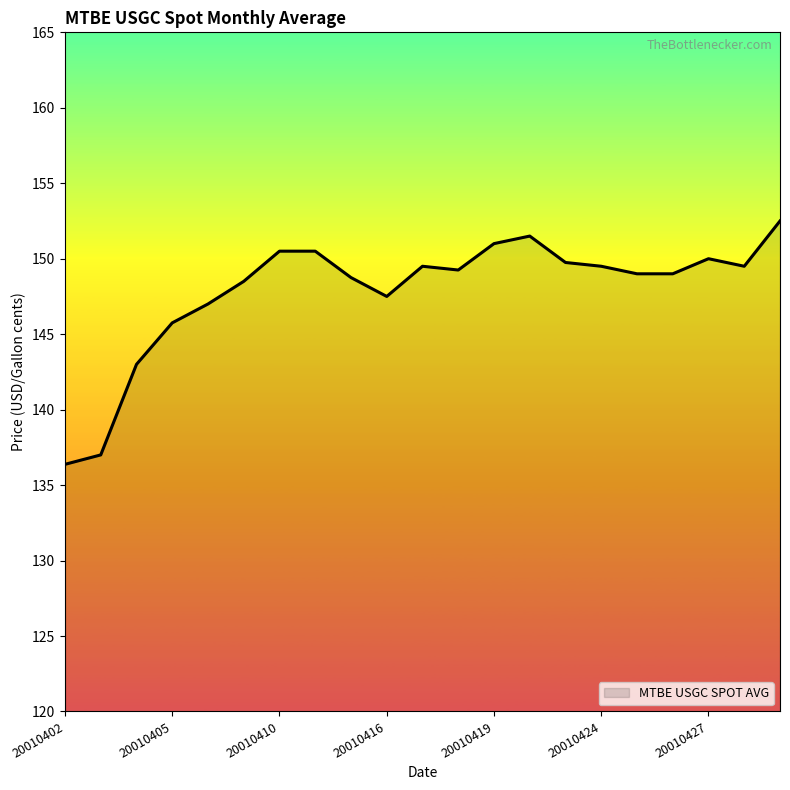

What is the minimum value shown in the chart?

136.4